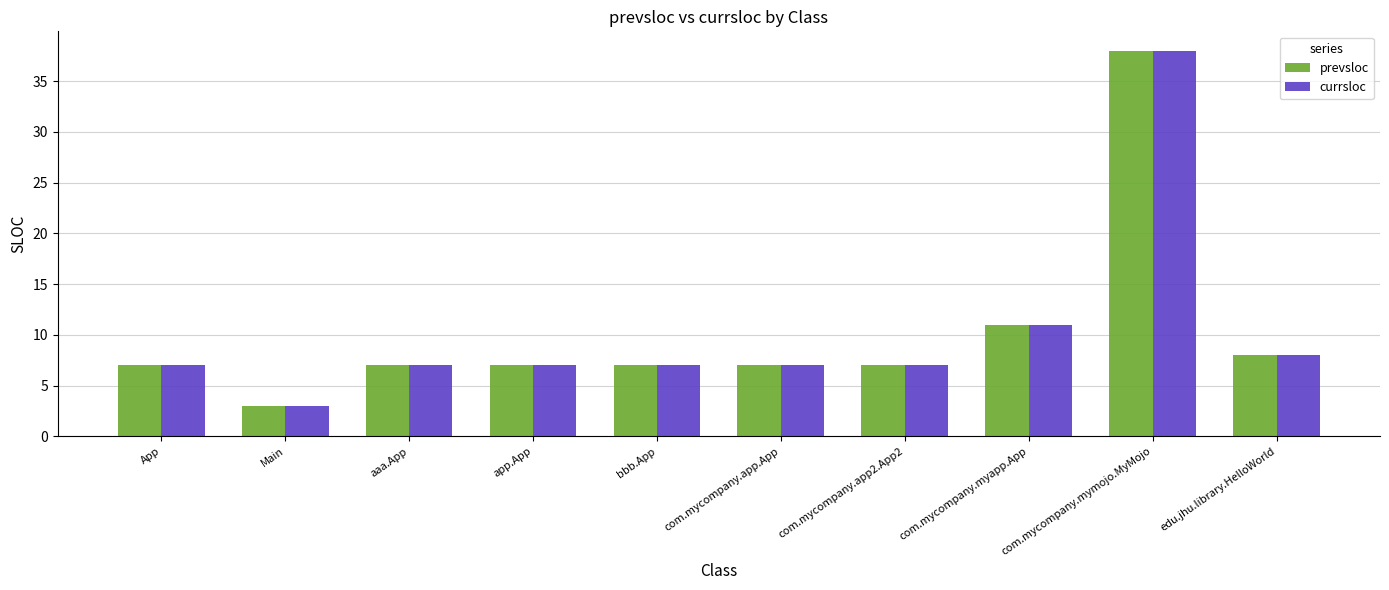

Is the value of currsloc at app.App greater than the value of prevsloc at com.mycompany.myapp.App?

No